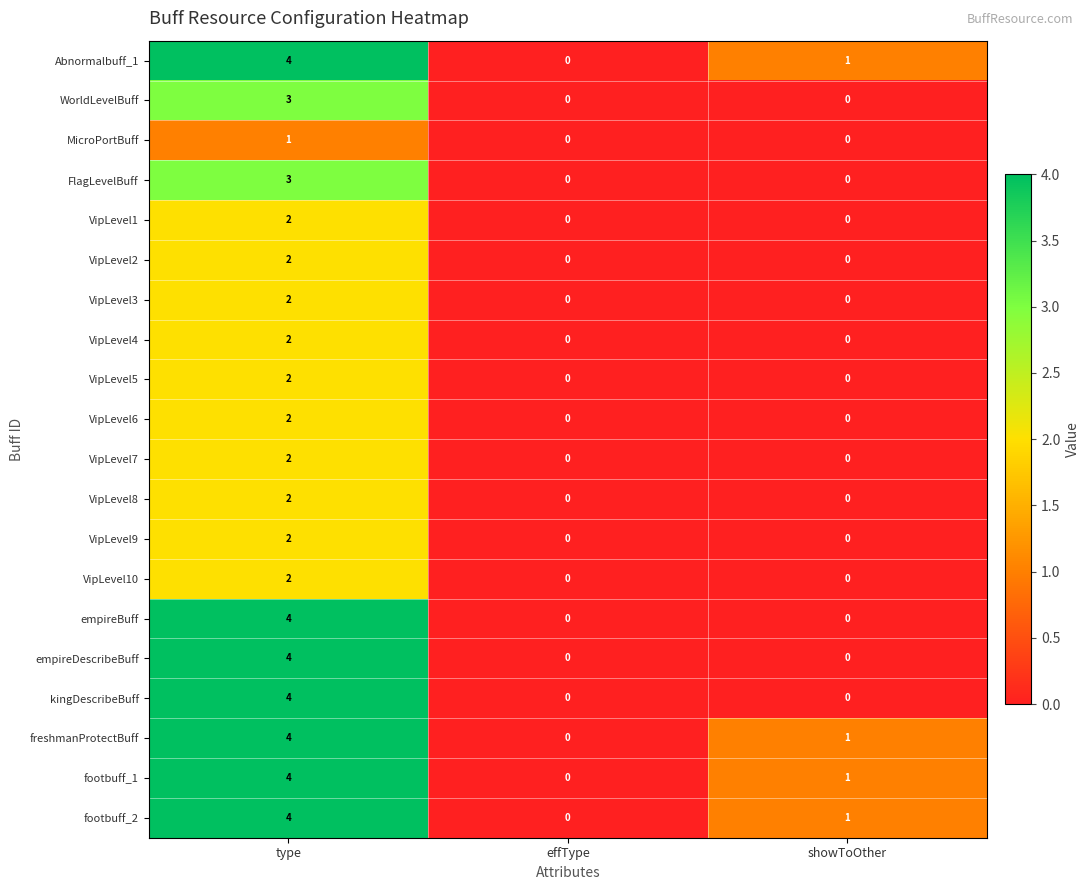

Which label corresponds to the largest value in the chart?

type